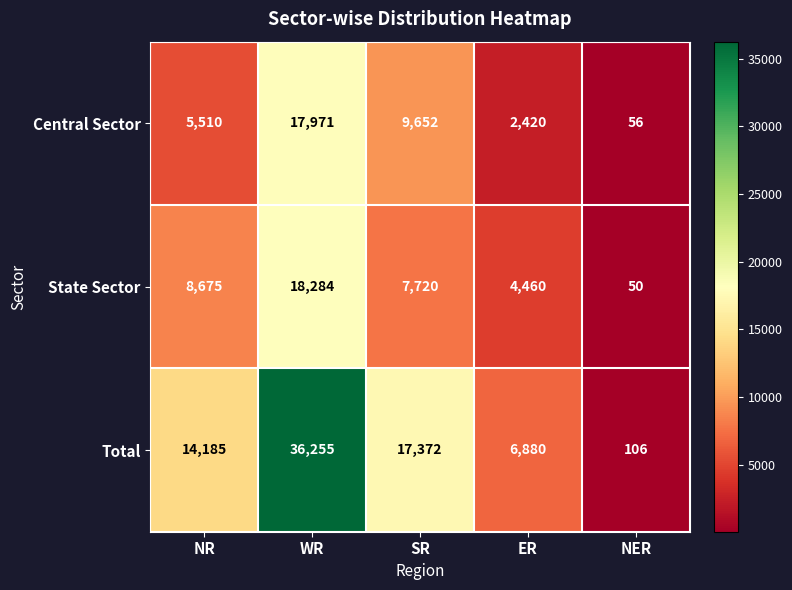

What is the greatest value displayed?

36255